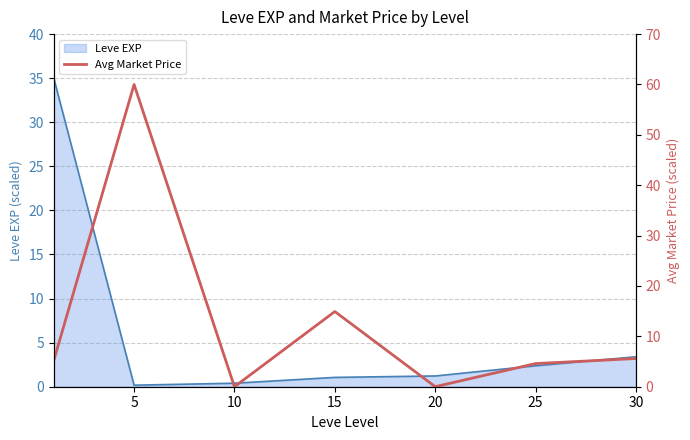

What is the average value?

12.9